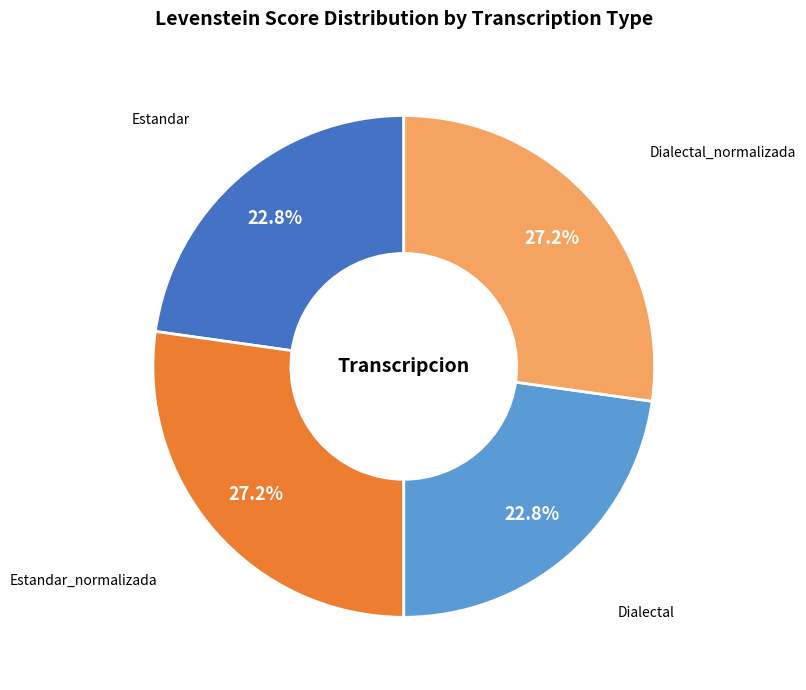

Does Estandar_normalizada account for over 50% of the chart?

No